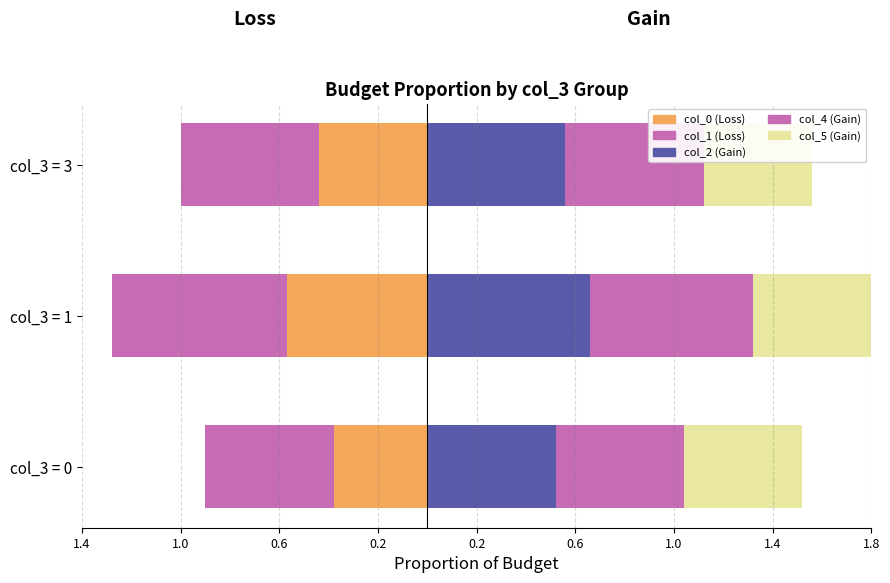

Is it true that Gain: col_5 equals 0.4 at col_3 = 3?

True